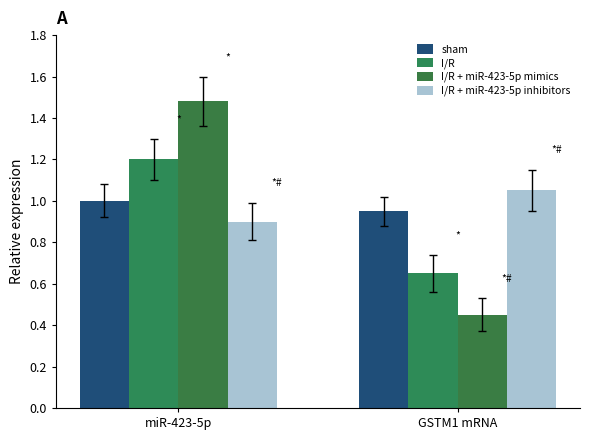

True or false: I/R has a value of 0.1 at GSTM1 mRNA.

False